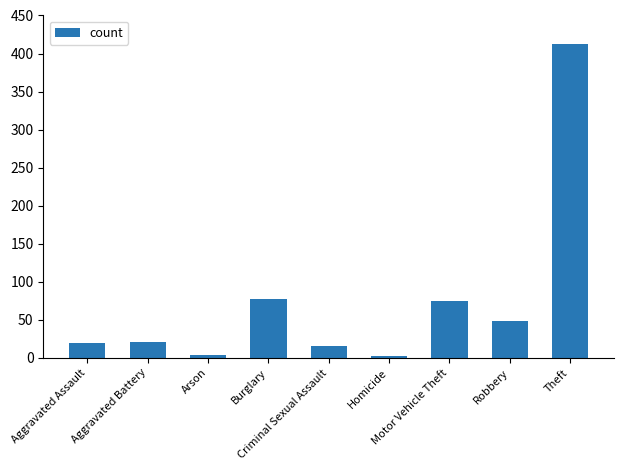

What is the difference between the maximum and minimum values?

411